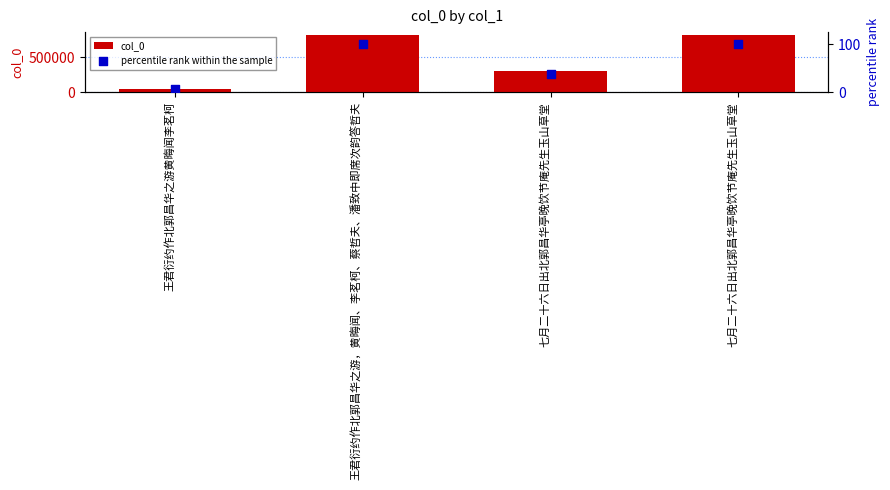

Which series has the widest spread of Y values?

col_0